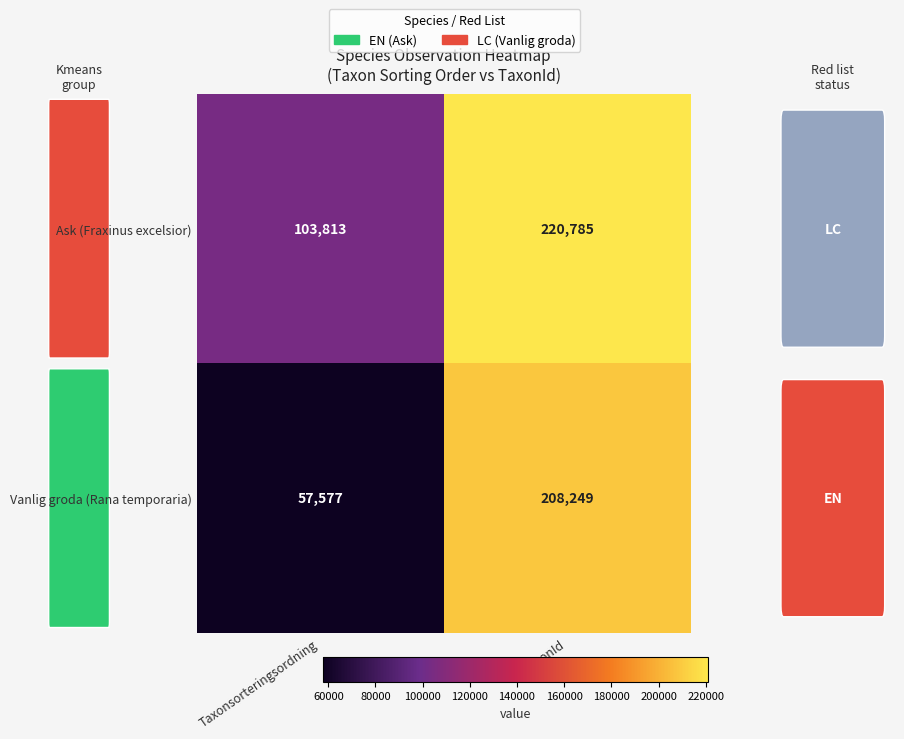

True or false: Vanlig groda (Rana temporaria) has a value of 36889 at Taxonsorteringsordning.

False